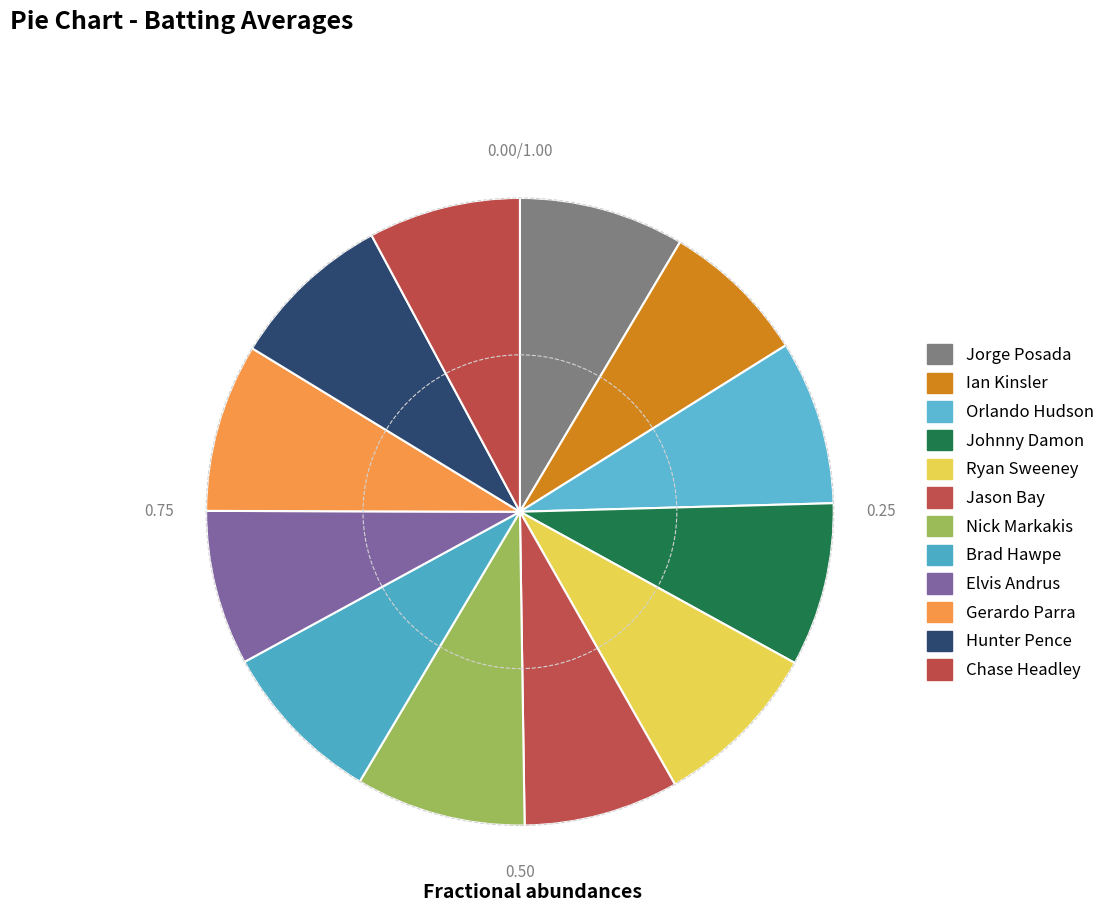

To the nearest percent, what portion does Hunter Pence represent?

8%